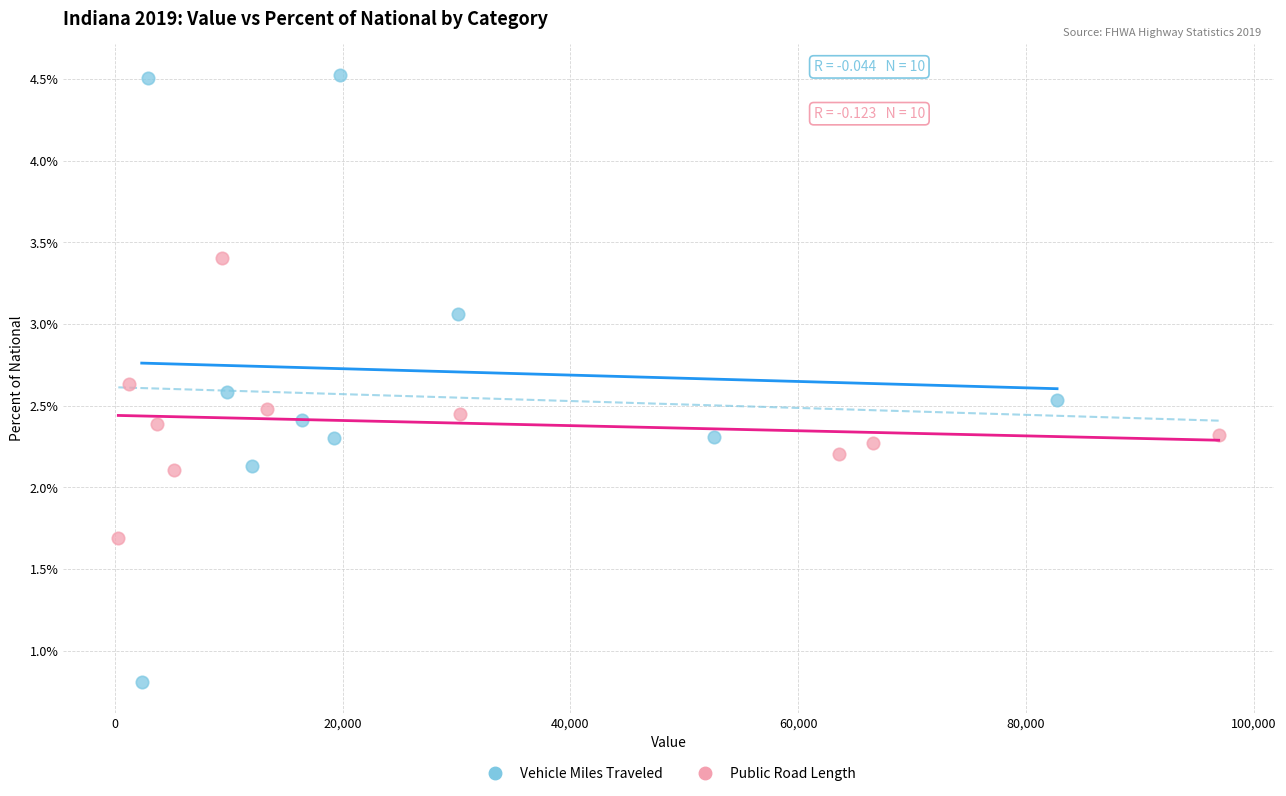

Which series reaches the maximum Y coordinate?

Vehicle Miles Traveled